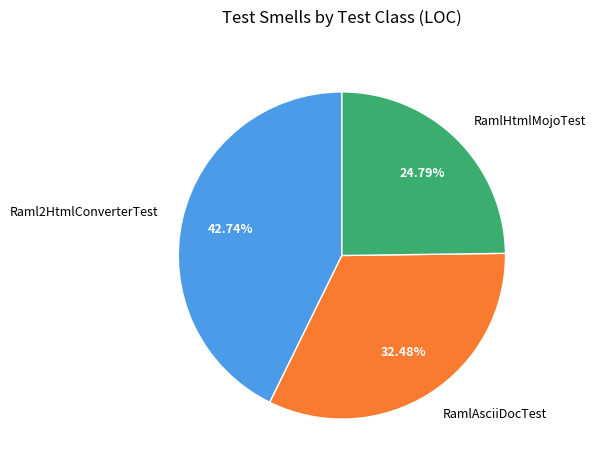

To the nearest percent, what percentage of the pie is RamlHtmlMojoTest?

25%